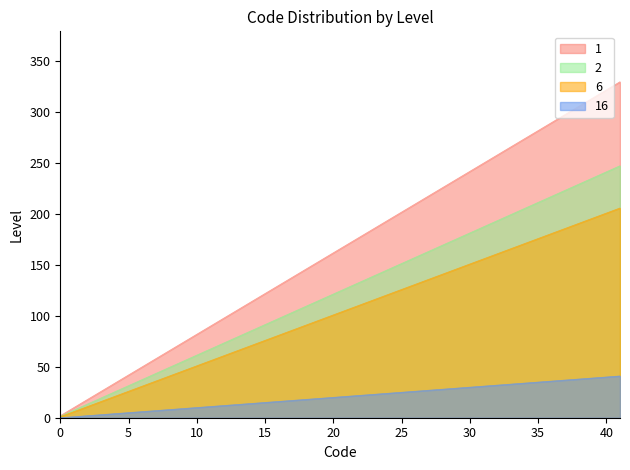

List the series in order of their peak value, lowest first.

16, 6, 2, 1